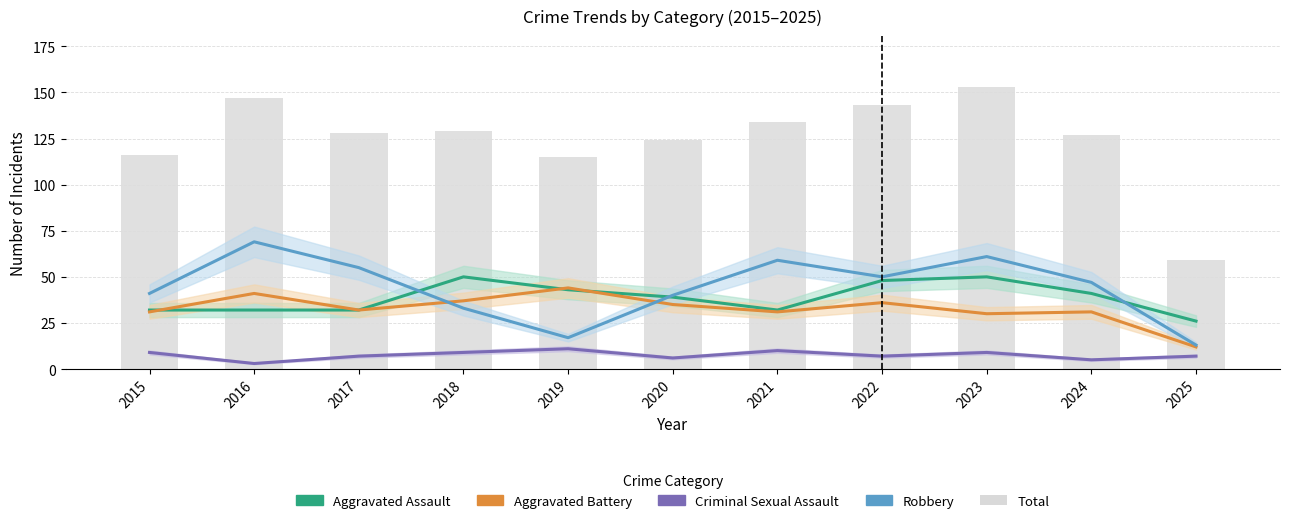

At which category is the sum across all series the highest?

2023